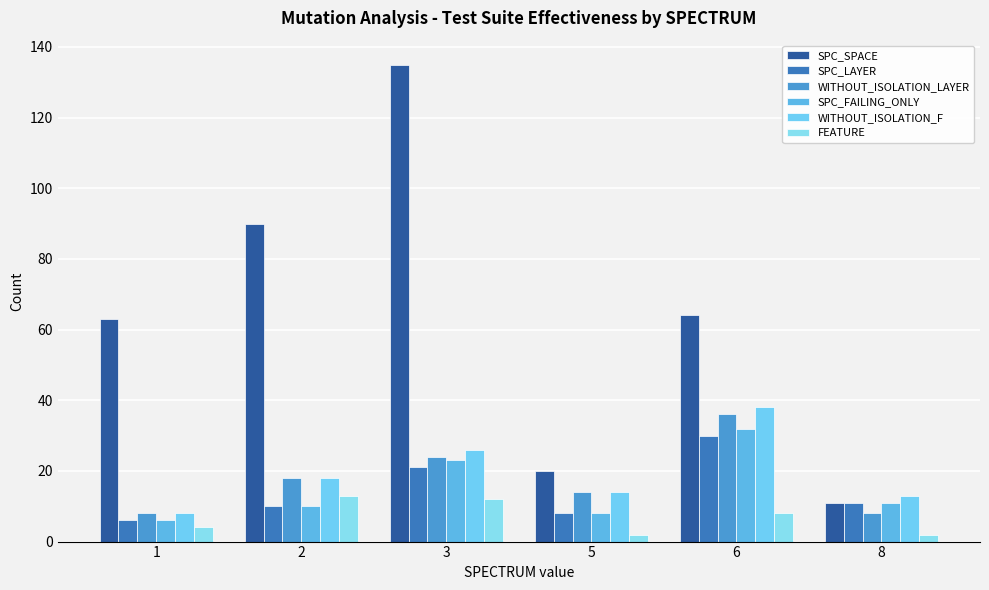

What is the difference between the highest and lowest values at 5?

18